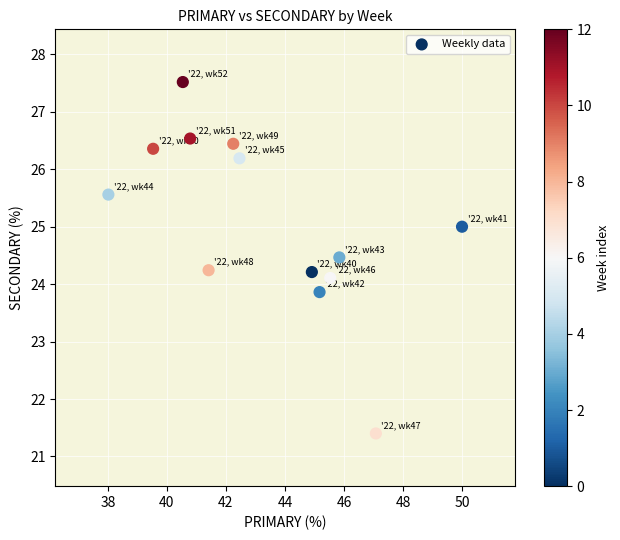

What is the range of Y values (max minus min)?

6.1